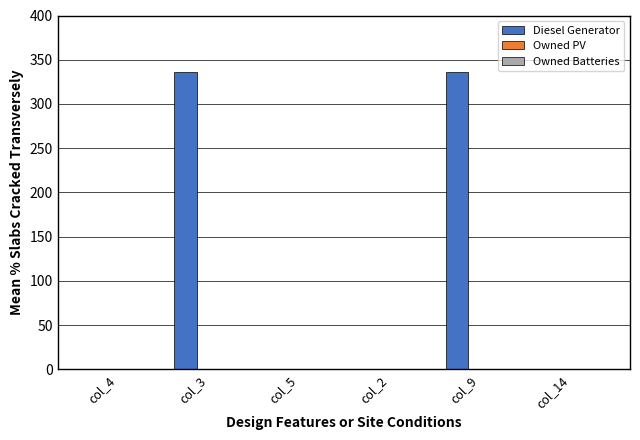

The value at col_3 is 336. True or false?

True